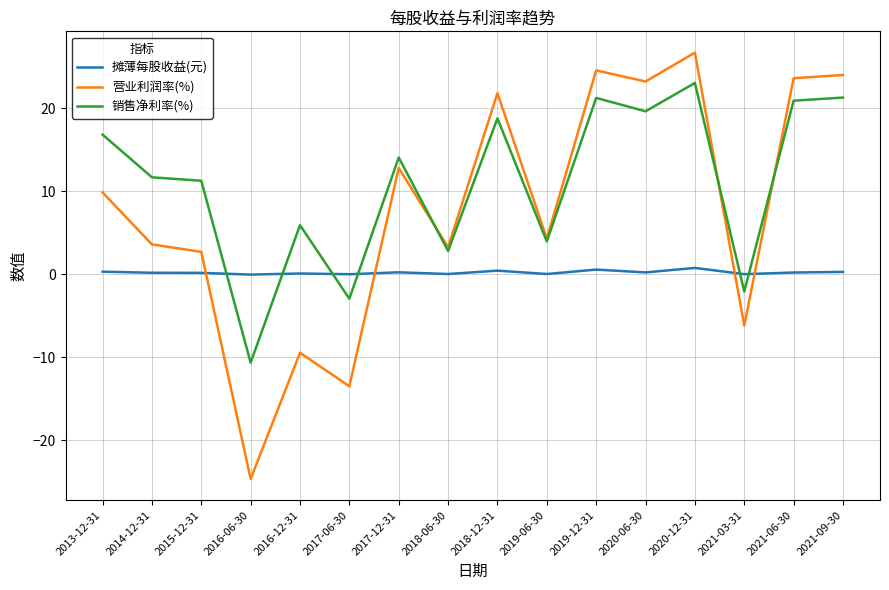

Where do 摊薄每股收益(元) and 营业利润率(%) first cross each other?

2015-12-31 and 2016-06-30